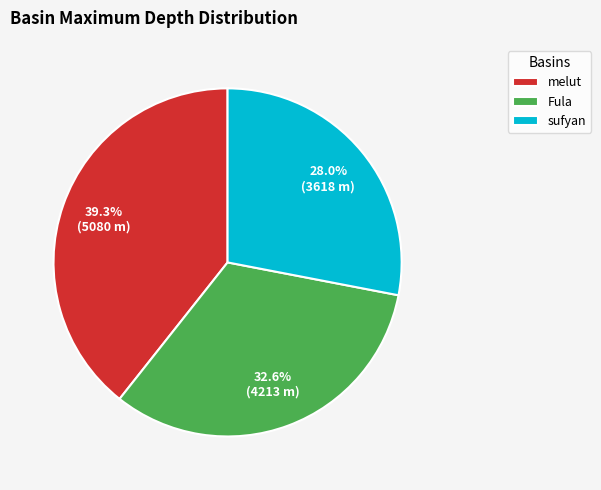

True or false: melut accounts for 34% of the total.

False